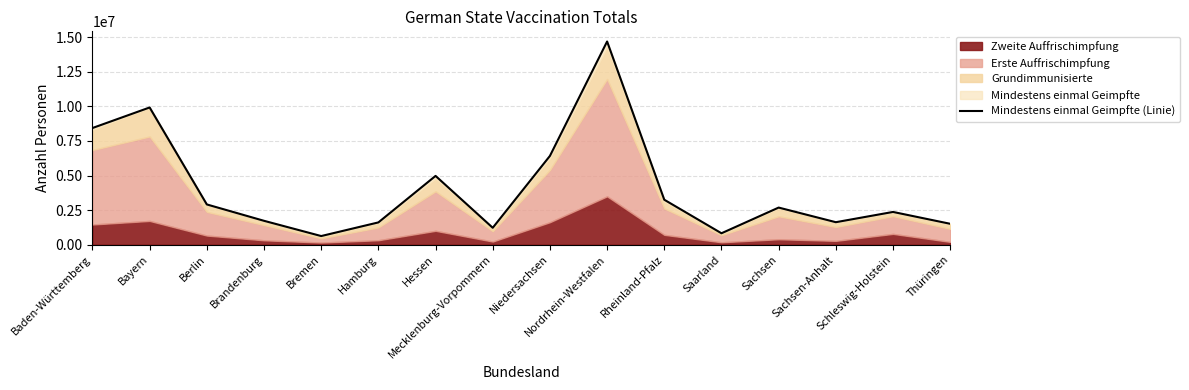

The chart shows a value of 1220878 at Mecklenburg-Vorpommern. True or false?

True